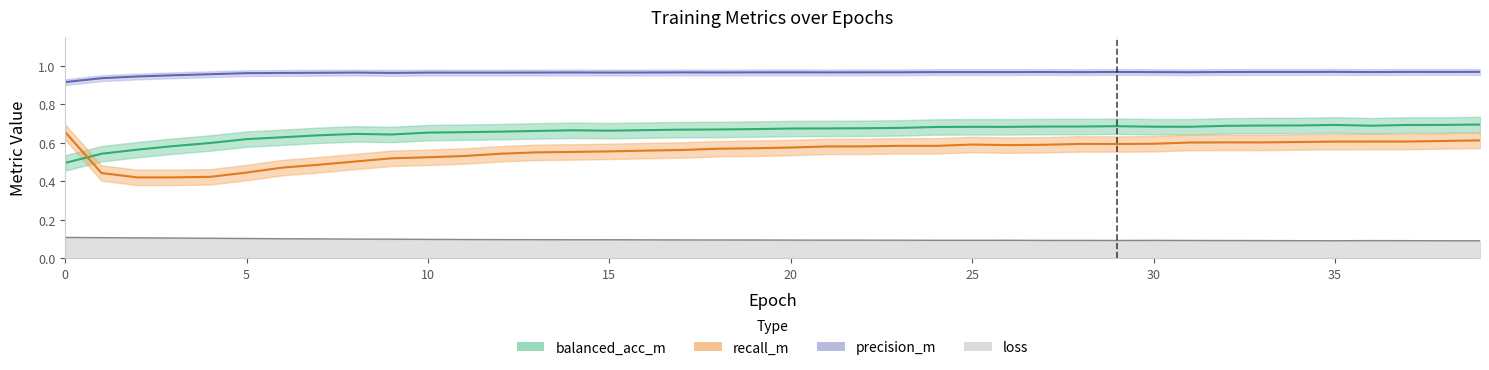

Reading left to right, extract all data points from this chart.

balanced_acc_m: 0.5	0.5	0.6	0.6	0.6	0.6	0.6	0.6	0.6	0.6	0.7	0.7	0.7	0.7	0.7	0.7	0.7	0.7	0.7	0.7	0.7	0.7	0.7	0.7	0.7	0.7	0.7	0.7	0.7	0.7	0.7	0.7	0.7	0.7	0.7	0.7	0.7	0.7	0.7	0.7
recall_m: 0.7	0.4	0.4	0.4	0.4	0.4	0.5	0.5	0.5	0.5	0.5	0.5	0.5	0.6	0.6	0.6	0.6	0.6	0.6	0.6	0.6	0.6	0.6	0.6	0.6	0.6	0.6	0.6	0.6	0.6	0.6	0.6	0.6	0.6	0.6	0.6	0.6	0.6	0.6	0.6
precision_m: 0.9	0.9	0.9	1.0	1.0	1.0	1.0	1.0	1.0	1.0	1.0	1.0	1.0	1.0	1.0	1.0	1.0	1.0	1.0	1.0	1.0	1.0	1.0	1.0	1.0	1.0	1.0	1.0	1.0	1.0	1.0	1.0	1.0	1.0	1.0	1.0	1.0	1.0	1.0	1.0
loss: 0.1	0.1	0.1	0.1	0.1	0.1	0.1	0.1	0.1	0.1	0.1	0.1	0.1	0.1	0.1	0.1	0.1	0.1	0.1	0.1	0.1	0.1	0.1	0.1	0.1	0.1	0.1	0.1	0.1	0.1	0.1	0.1	0.1	0.1	0.1	0.1	0.1	0.1	0.1	0.1